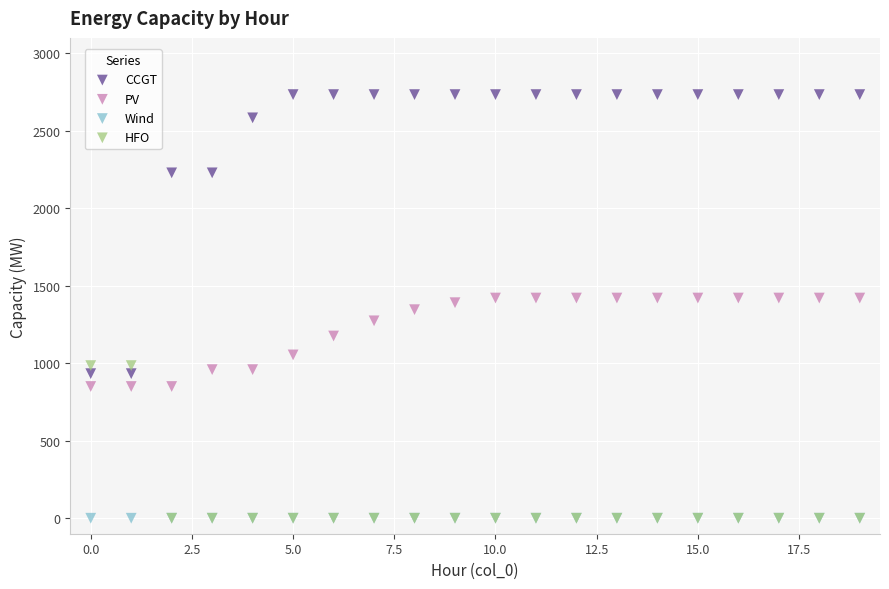

In the PV series, what Y value is closest to 1135?

1176